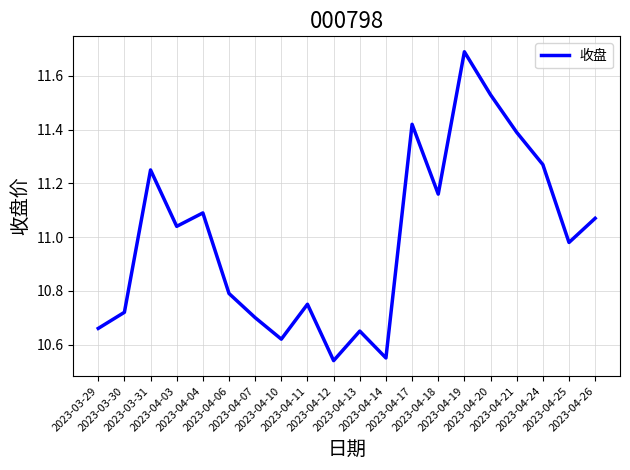

Where is the data nearest to the value 11?

2023-04-25